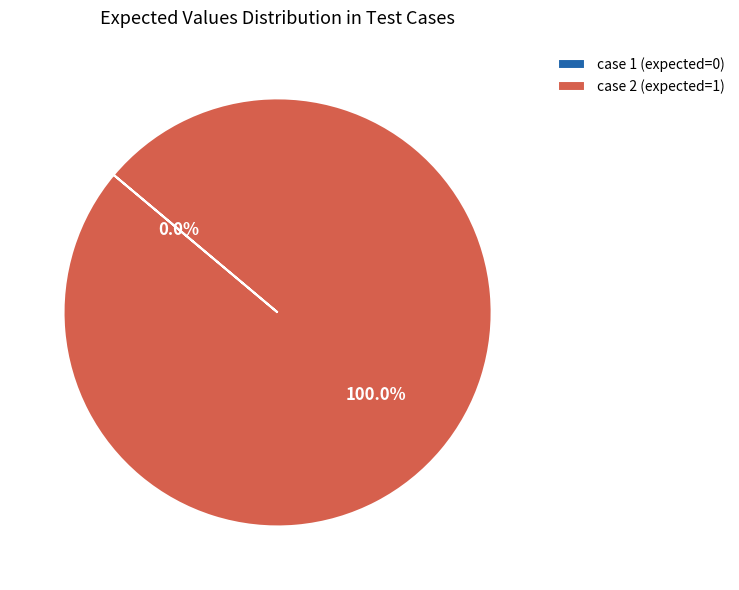

Which category has the biggest portion of the pie?

case 2 (expected=1)